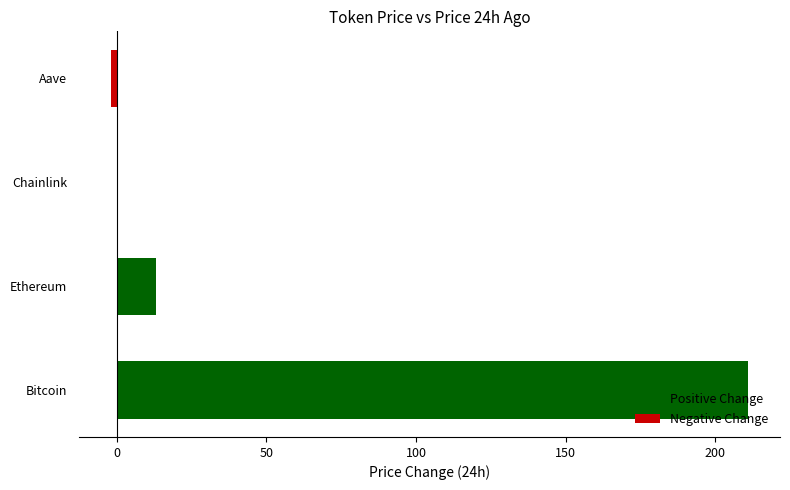

The chart shows a value of 211.0 at Bitcoin. True or false?

True